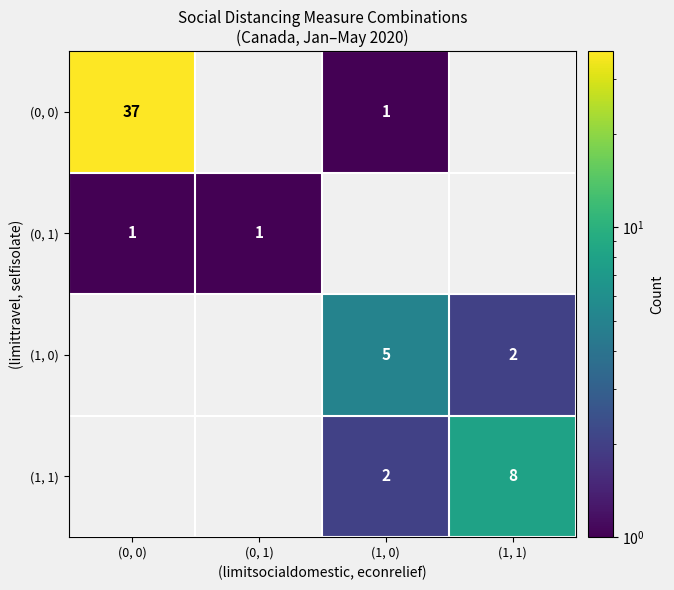

What is the total value across all series at (1, 0)?

8